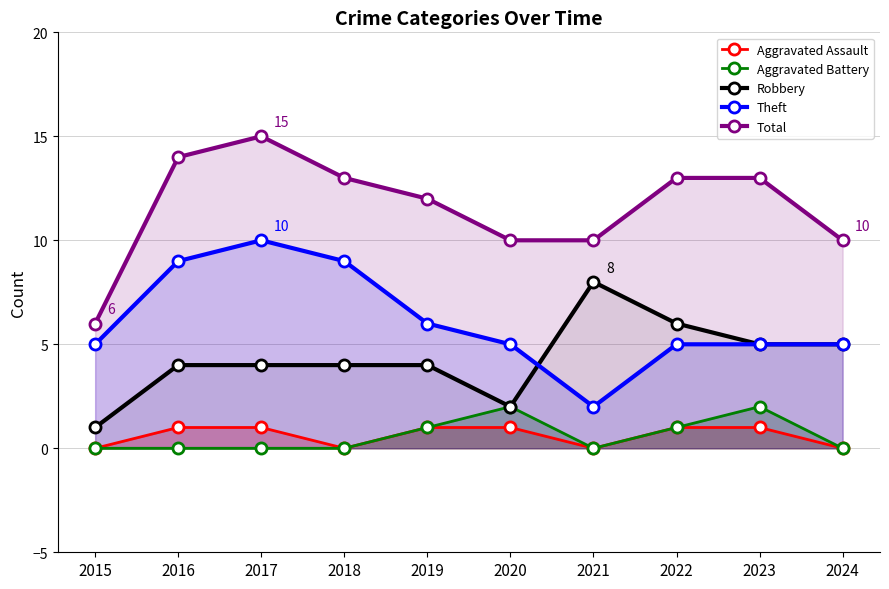

At how many categories does at least one series exceed 0?

10